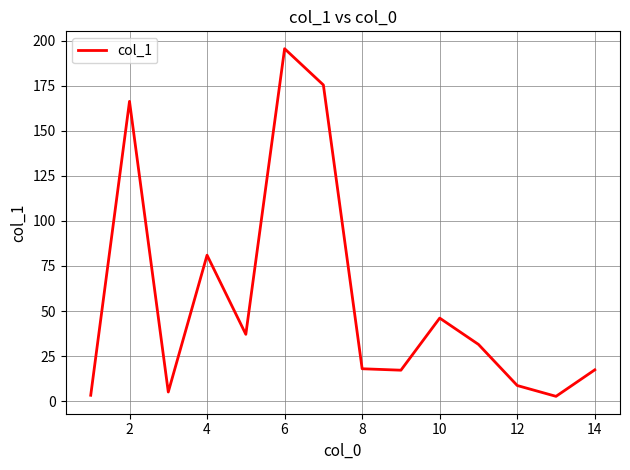

What is the maximum value shown in the chart?

195.5